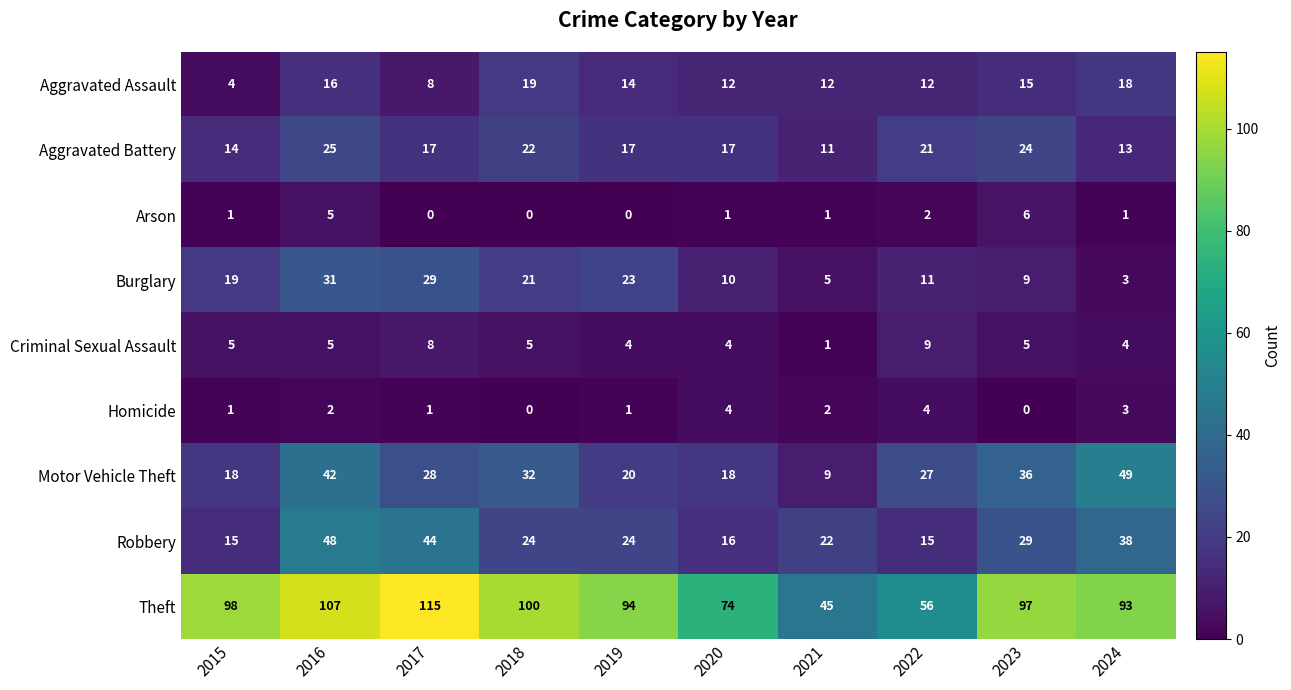

True or false: Homicide has a value of 2 at 2021.

True